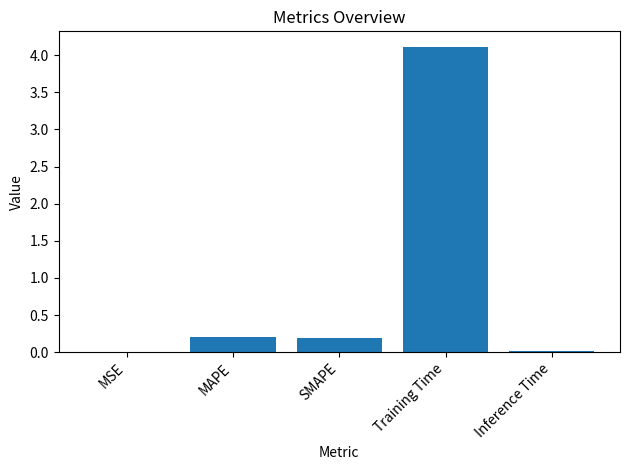

What is the sum of the values at Inference Time and SMAPE?

0.2